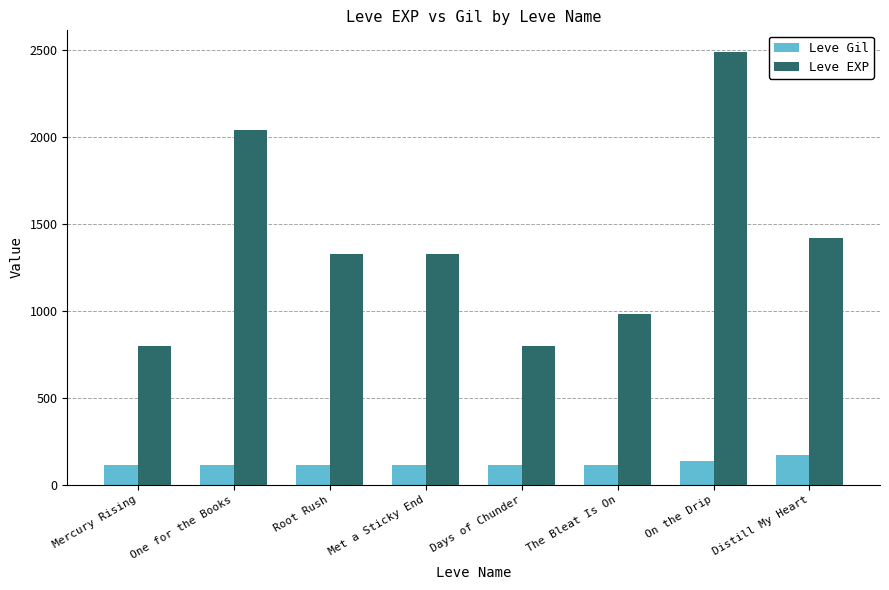

Between The Bleat Is On and On the Drip, which series saw the biggest shift?

Leve EXP